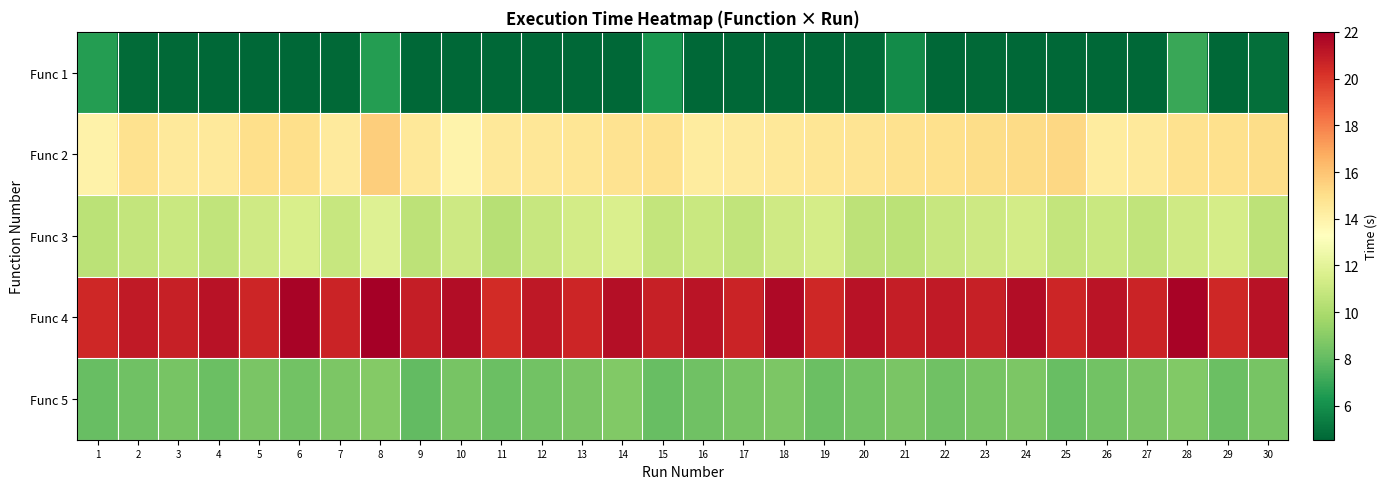

Rank the series by their average value, from highest to lowest.

Func 4, Func 2, Func 3, Func 5, Func 1